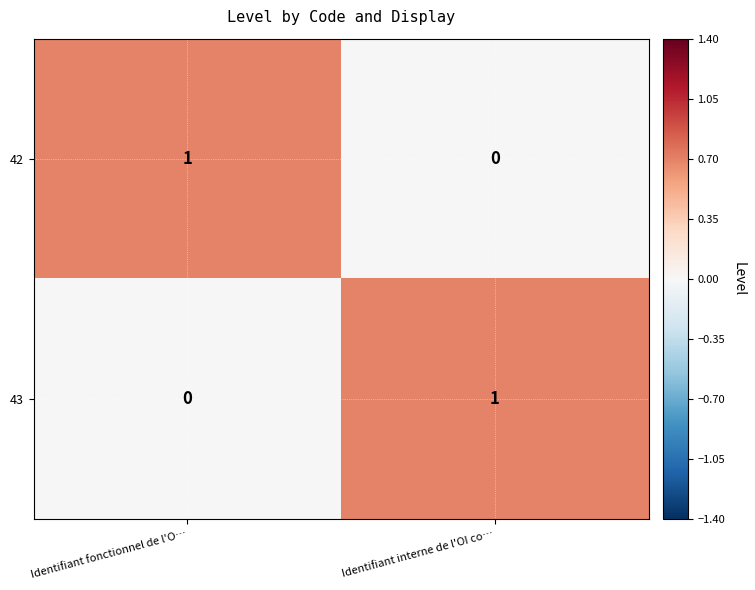

At which label does 43 reach its peak?

Identifiant interne de l'OI co…